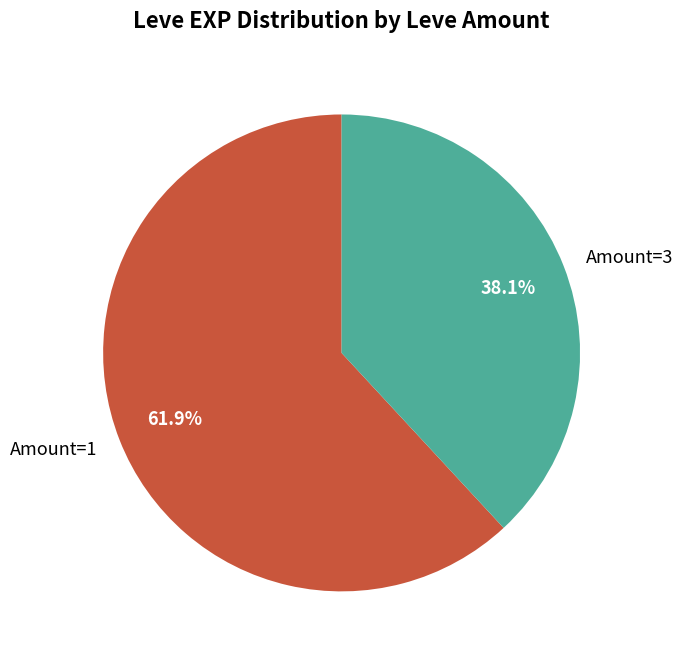

Is there any slice that represents more than half of the pie?

Yes